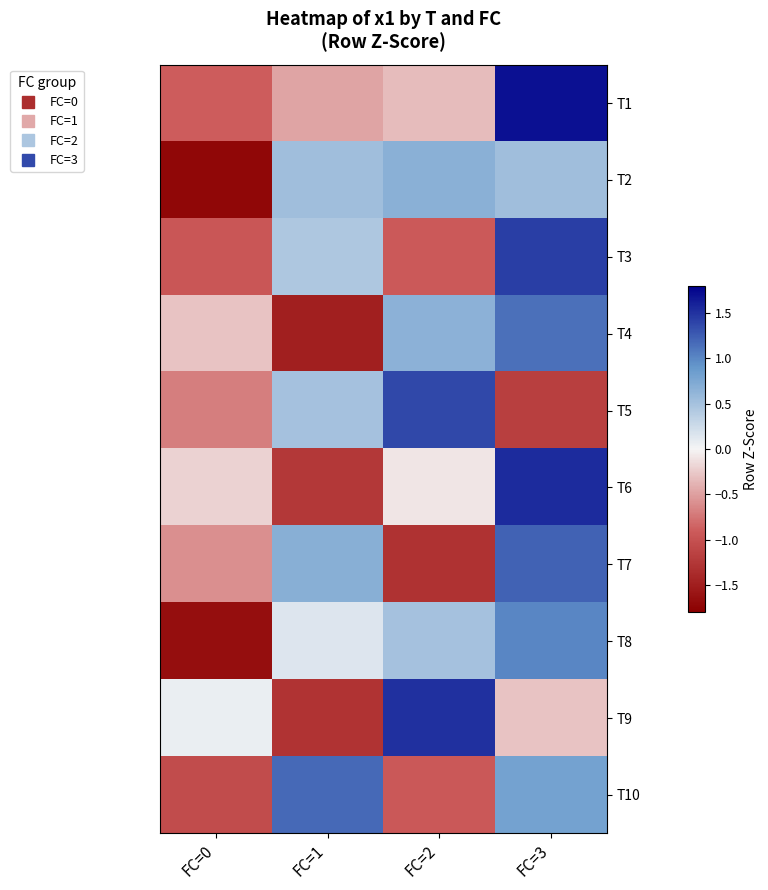

Reading left to right, list all the values displayed in this chart.

T1: FC=0=-0.9	FC=1=-0.5	FC=2=-0.3	FC=3=1.7
T2: FC=0=-1.7	FC=1=0.5	FC=2=0.7	FC=3=0.5
T3: FC=0=-0.9	FC=1=0.4	FC=2=-0.9	FC=3=1.4
T4: FC=0=-0.3	FC=1=-1.5	FC=2=0.6	FC=3=1.1
T5: FC=0=-0.7	FC=1=0.5	FC=2=1.4	FC=3=-1.2
T6: FC=0=-0.2	FC=1=-1.2	FC=2=-0.1	FC=3=1.5
T7: FC=0=-0.6	FC=1=0.7	FC=2=-1.3	FC=3=1.2
T8: FC=0=-1.7	FC=1=0.2	FC=2=0.5	FC=3=1.0
T9: FC=0=0.1	FC=1=-1.3	FC=2=1.5	FC=3=-0.3
T10: FC=0=-1.0	FC=1=1.2	FC=2=-0.9	FC=3=0.8